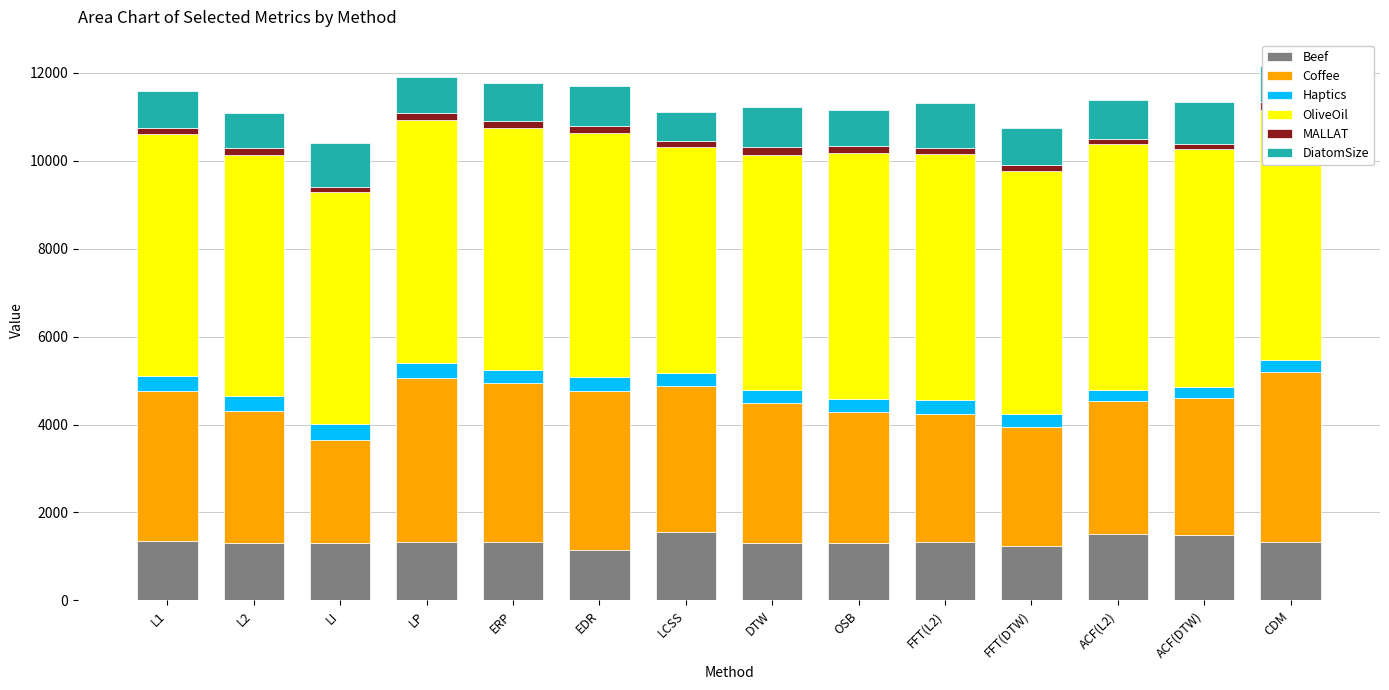

At which label does Haptics first exceed 310?

L1